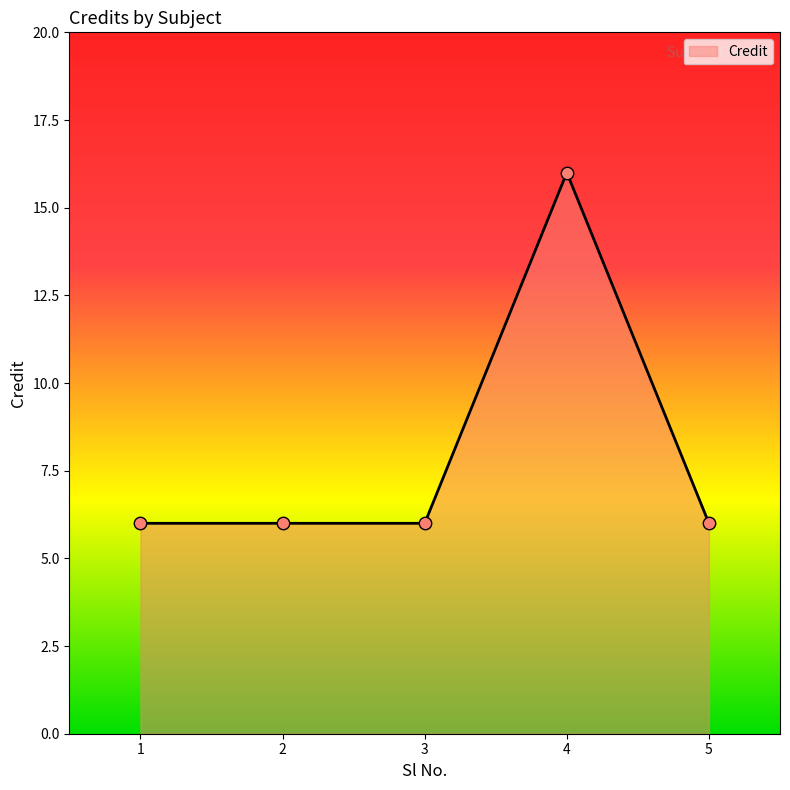

Approximately how many times larger is the value at 5 compared to 4?

0.4